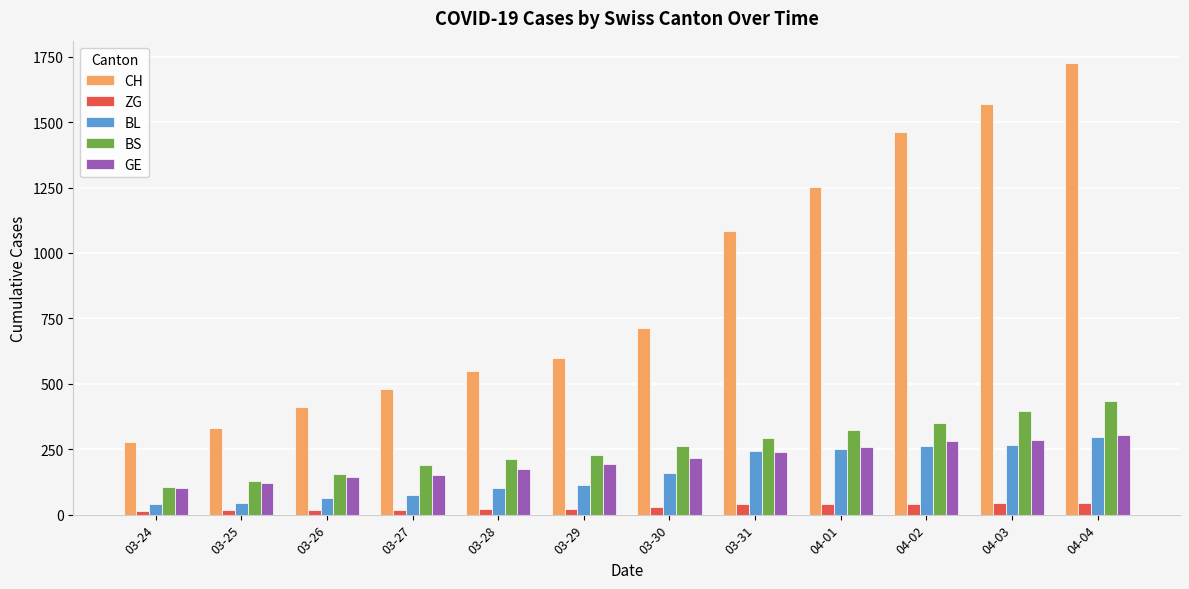

What is the maximum value for CH?

1725